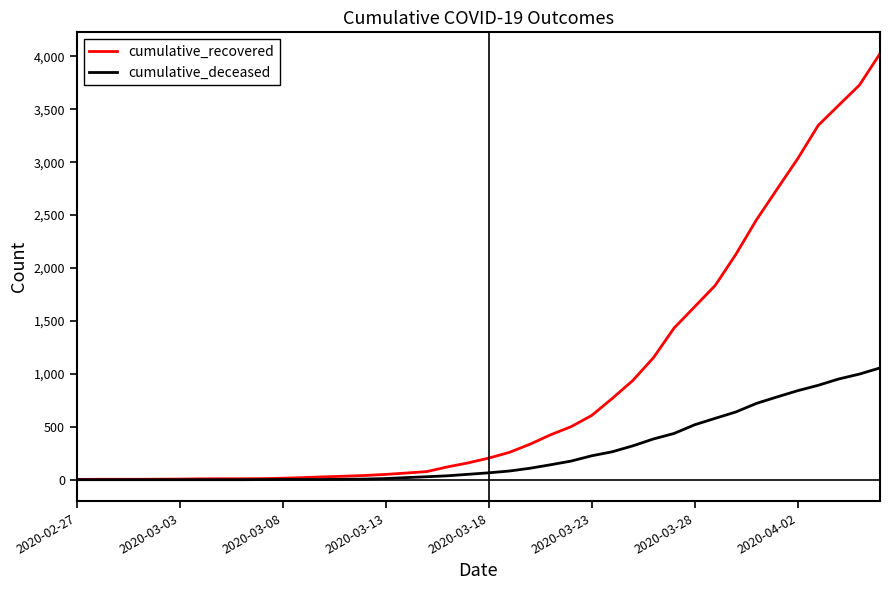

What is the highest value of the cumulative_deceased series?

1056